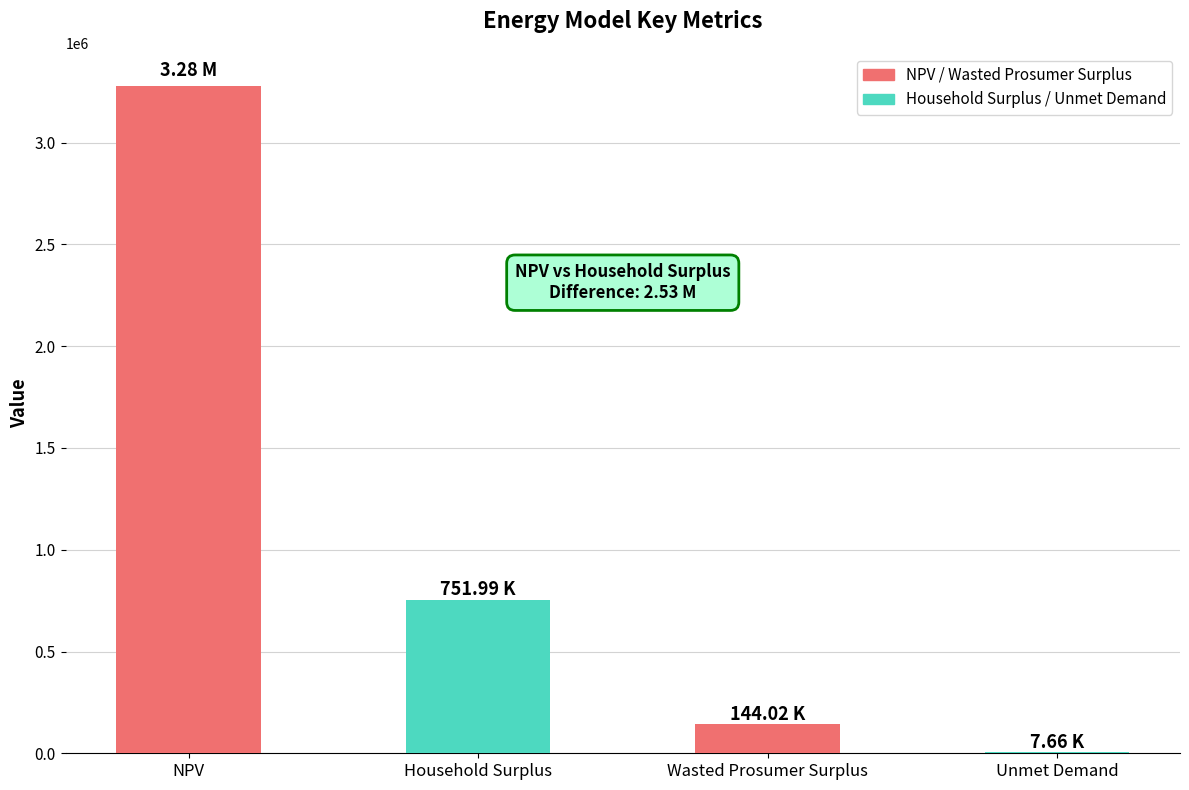

The value at Wasted Prosumer Surplus is 144017.9. True or false?

True